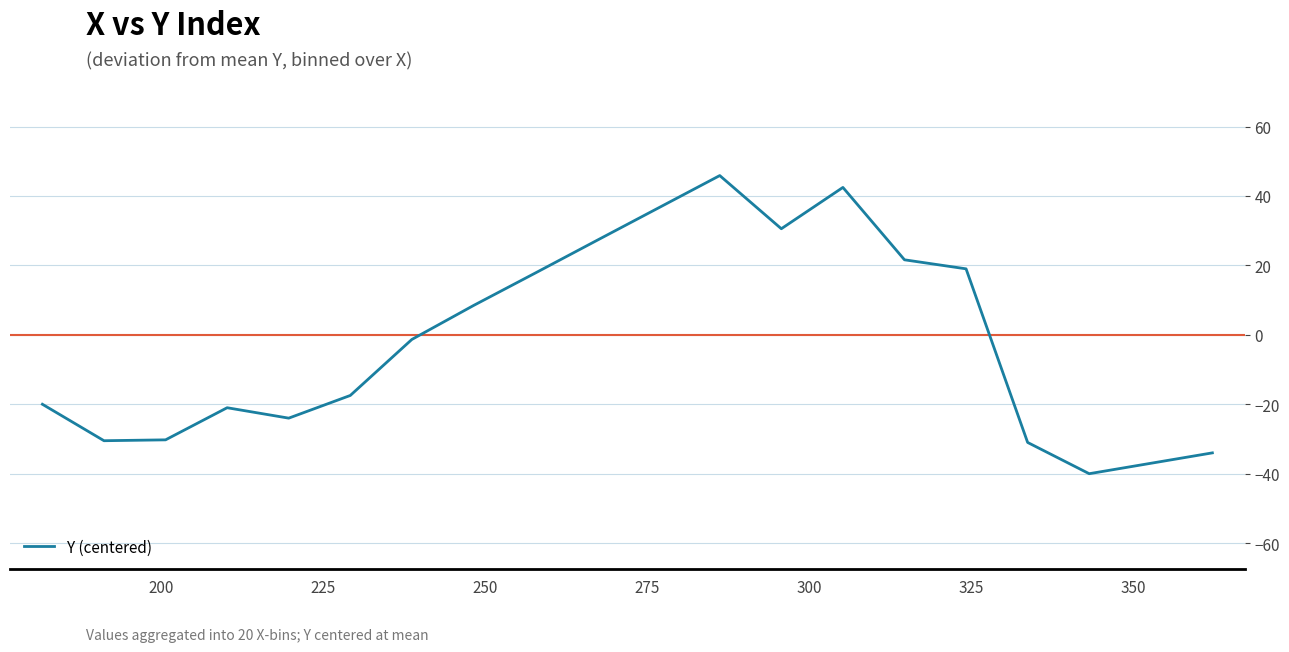

What is the greatest value displayed?

45.9